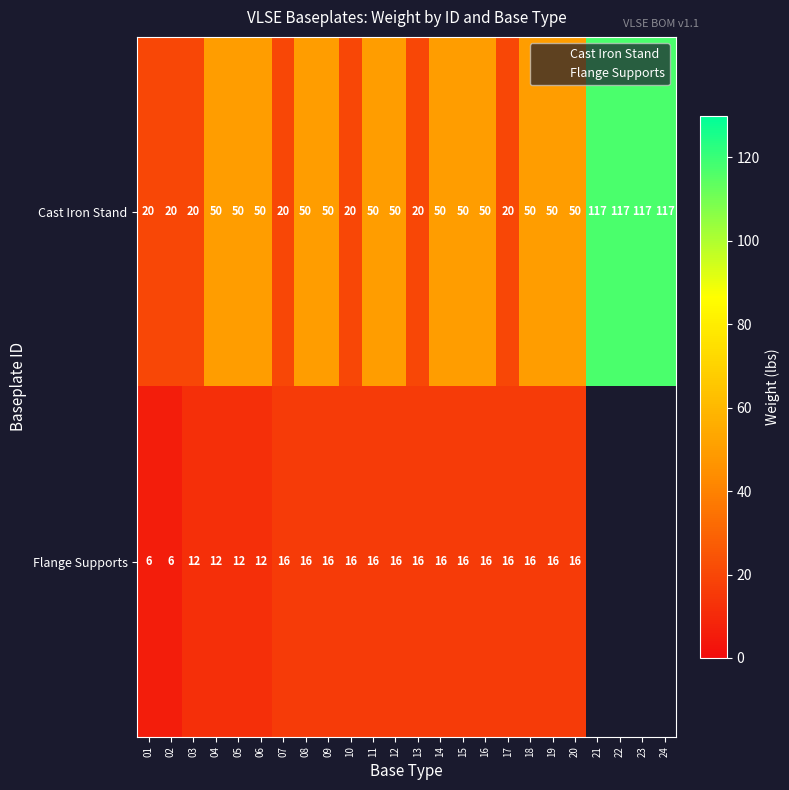

What is the difference between the maximum and minimum values in the Flange Supports series?

10.0